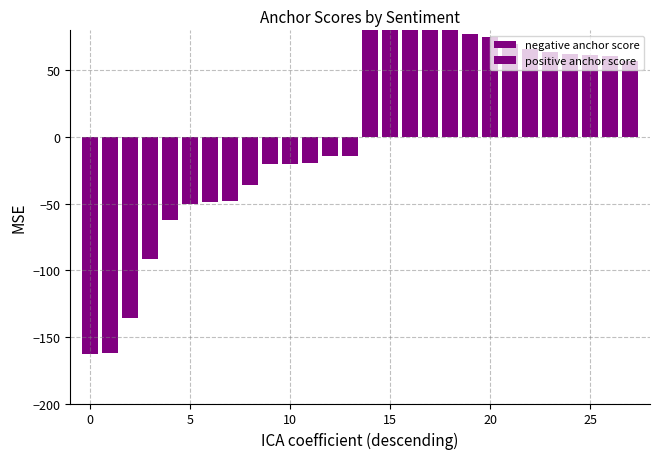

What is the minimum value shown in the chart?

-162.6